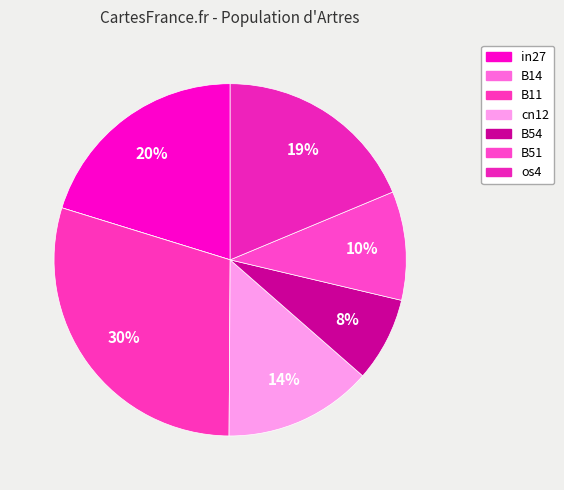

Is it true that cn12 is 14% of the pie?

True